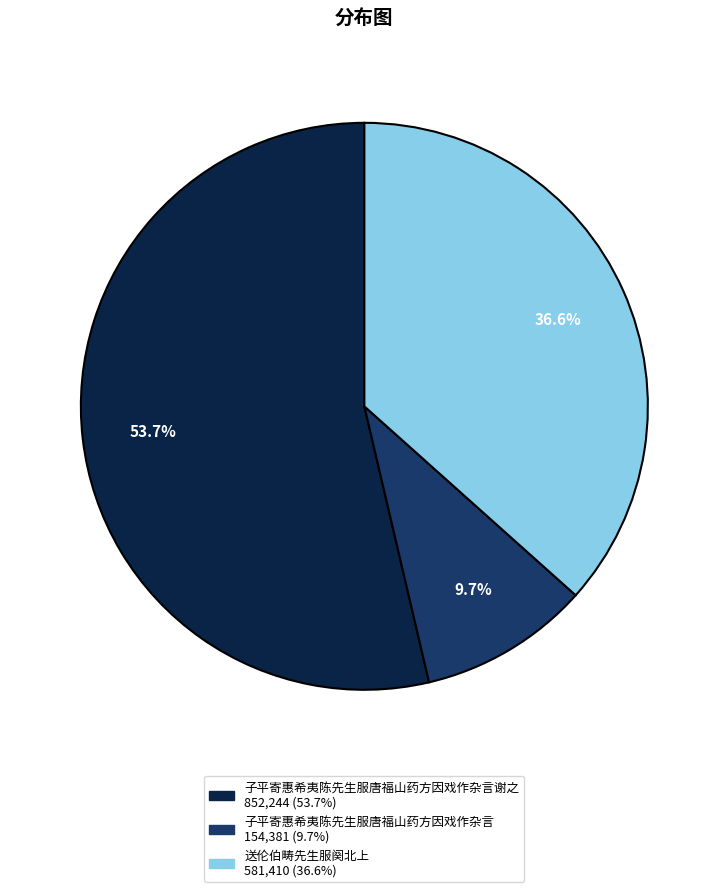

Is there a majority slice in this chart?

Yes